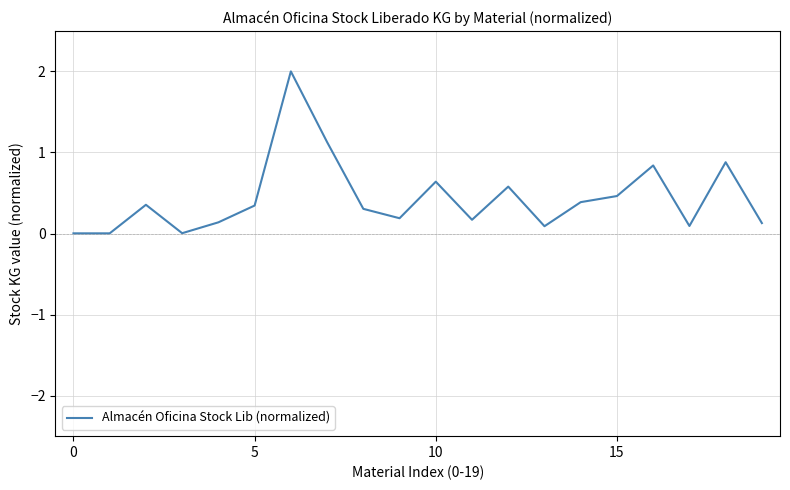

What is the difference between the maximum and minimum values?

2.0